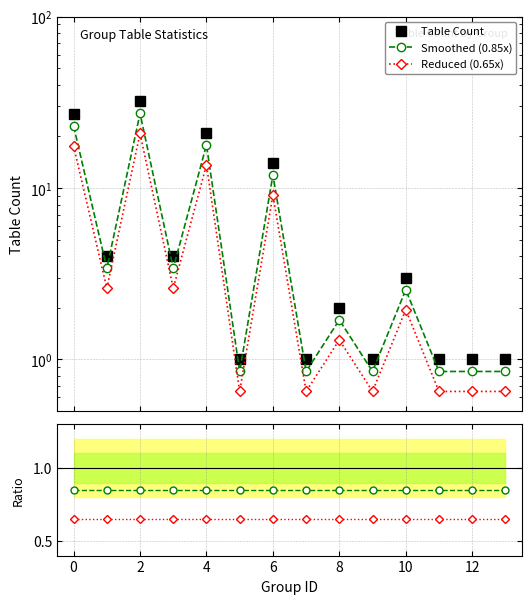

True or false: Table Count and Smoothed (0.85x) cross at least once.

False